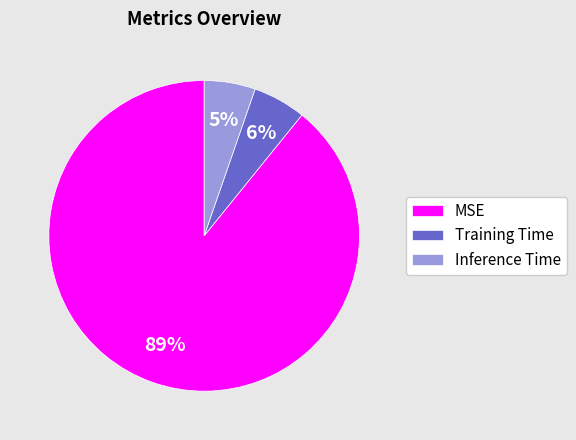

Does MSE account for over 50% of the chart?

Yes